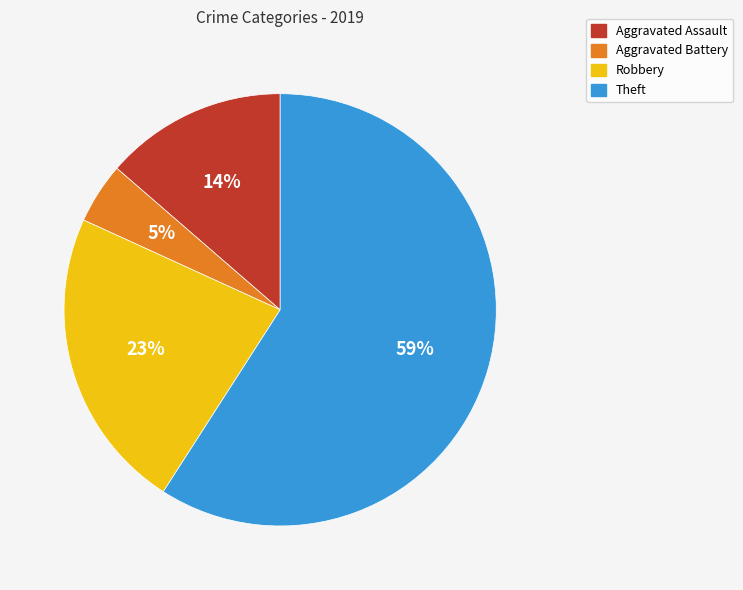

Which slice is the smallest?

Aggravated Battery